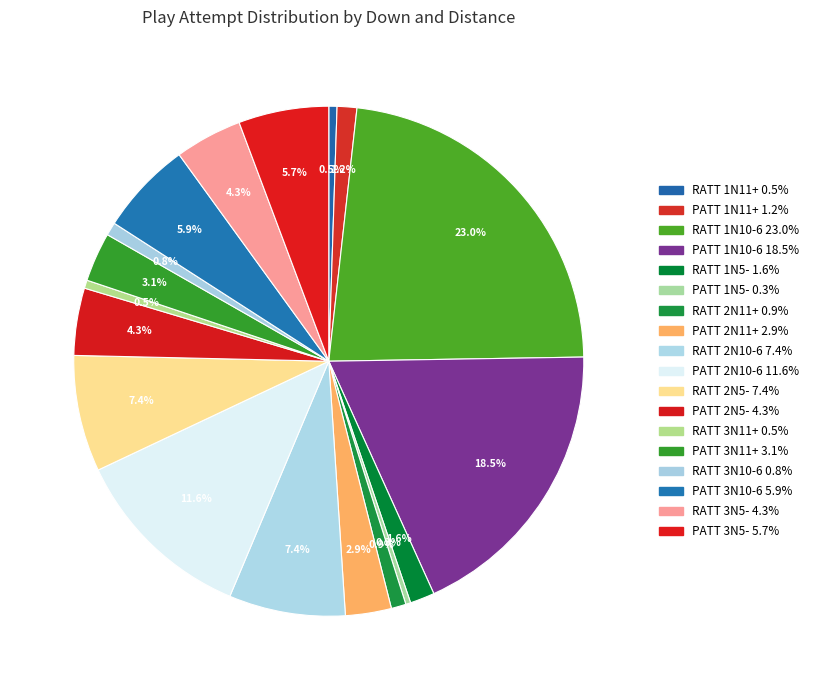

Which category has the biggest portion of the pie?

RATT 1N10-6